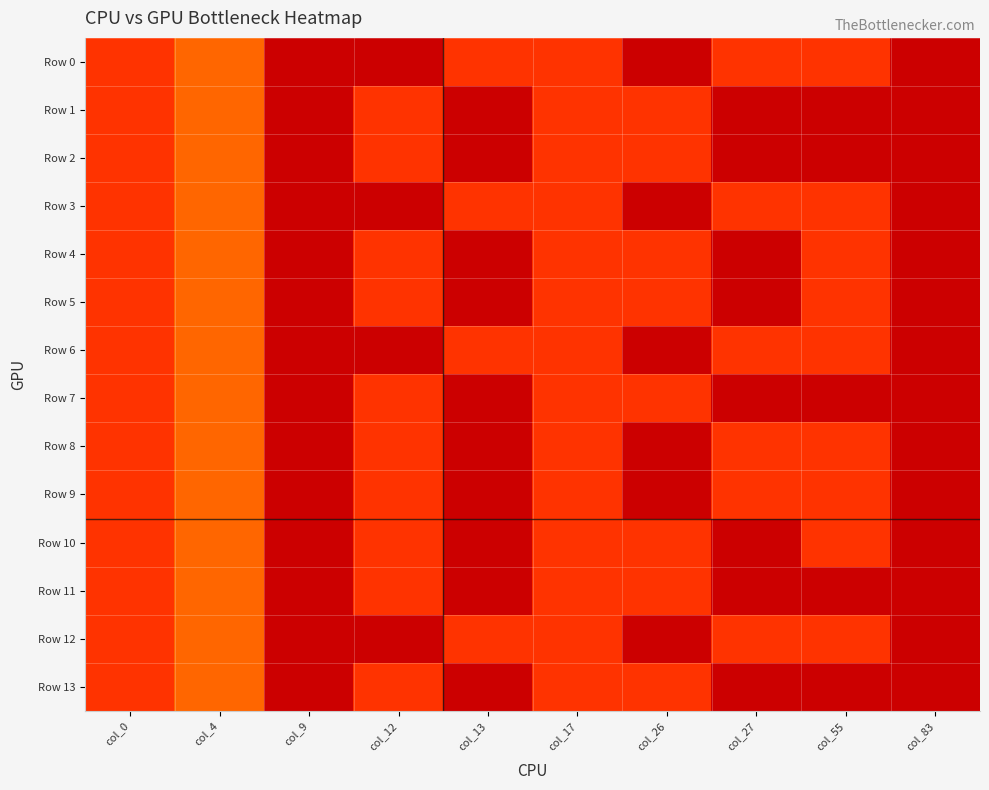

Reading left to right, list all the values displayed in this chart.

Row 0: col_0=1.0	col_4=0.2	col_9=0.0	col_12=0.0	col_13=1.0	col_17=1.0	col_26=0.0	col_27=1.0	col_55=1.0	col_83=0.0
Row 1: col_0=1.0	col_4=0.2	col_9=0.0	col_12=1.0	col_13=0.0	col_17=1.0	col_26=1.0	col_27=0.0	col_55=0.0	col_83=0.0
Row 2: col_0=1.0	col_4=0.2	col_9=0.0	col_12=1.0	col_13=0.0	col_17=1.0	col_26=1.0	col_27=0.0	col_55=0.0	col_83=0.0
Row 3: col_0=1.0	col_4=0.2	col_9=0.0	col_12=0.0	col_13=1.0	col_17=1.0	col_26=0.0	col_27=1.0	col_55=1.0	col_83=0.0
Row 4: col_0=1.0	col_4=0.2	col_9=0.0	col_12=1.0	col_13=0.0	col_17=1.0	col_26=1.0	col_27=0.0	col_55=1.0	col_83=0.0
Row 5: col_0=1.0	col_4=0.2	col_9=0.0	col_12=1.0	col_13=0.0	col_17=1.0	col_26=1.0	col_27=0.0	col_55=1.0	col_83=0.0
Row 6: col_0=1.0	col_4=0.2	col_9=0.0	col_12=0.0	col_13=1.0	col_17=1.0	col_26=0.0	col_27=1.0	col_55=1.0	col_83=0.0
Row 7: col_0=1.0	col_4=0.2	col_9=0.0	col_12=1.0	col_13=0.0	col_17=1.0	col_26=1.0	col_27=0.0	col_55=0.0	col_83=0.0
Row 8: col_0=1.0	col_4=0.2	col_9=0.0	col_12=1.0	col_13=0.0	col_17=1.0	col_26=0.0	col_27=1.0	col_55=1.0	col_83=0.0
Row 9: col_0=1.0	col_4=0.2	col_9=0.0	col_12=1.0	col_13=0.0	col_17=1.0	col_26=0.0	col_27=1.0	col_55=1.0	col_83=0.0
Row 10: col_0=1.0	col_4=0.2	col_9=0.0	col_12=1.0	col_13=0.0	col_17=1.0	col_26=1.0	col_27=0.0	col_55=1.0	col_83=0.0
Row 11: col_0=1.0	col_4=0.2	col_9=0.0	col_12=1.0	col_13=0.0	col_17=1.0	col_26=1.0	col_27=0.0	col_55=0.0	col_83=0.0
Row 12: col_0=1.0	col_4=0.2	col_9=0.0	col_12=0.0	col_13=1.0	col_17=1.0	col_26=0.0	col_27=1.0	col_55=1.0	col_83=0.0
Row 13: col_0=1.0	col_4=0.2	col_9=0.0	col_12=1.0	col_13=0.0	col_17=1.0	col_26=1.0	col_27=0.0	col_55=0.0	col_83=0.0